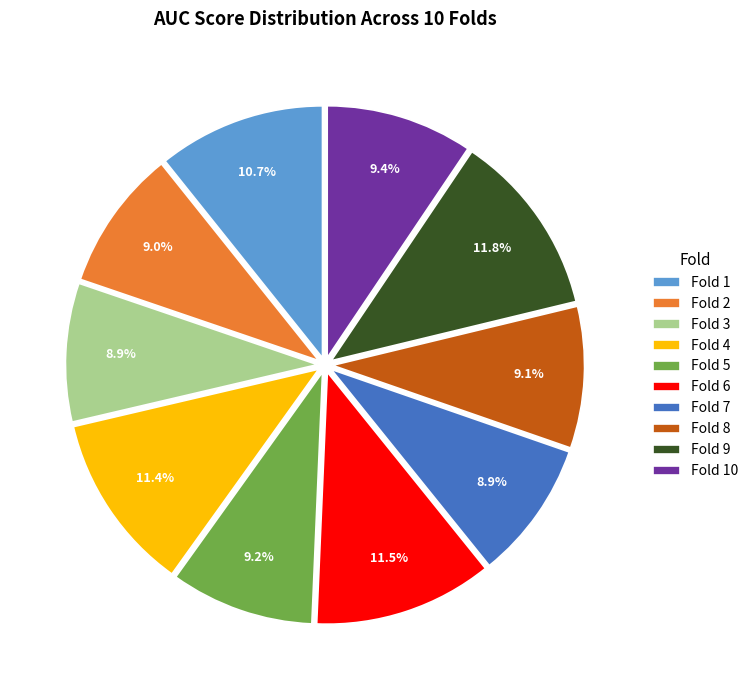

The Fold 4 slice represents 11% of the pie. True or false?

True